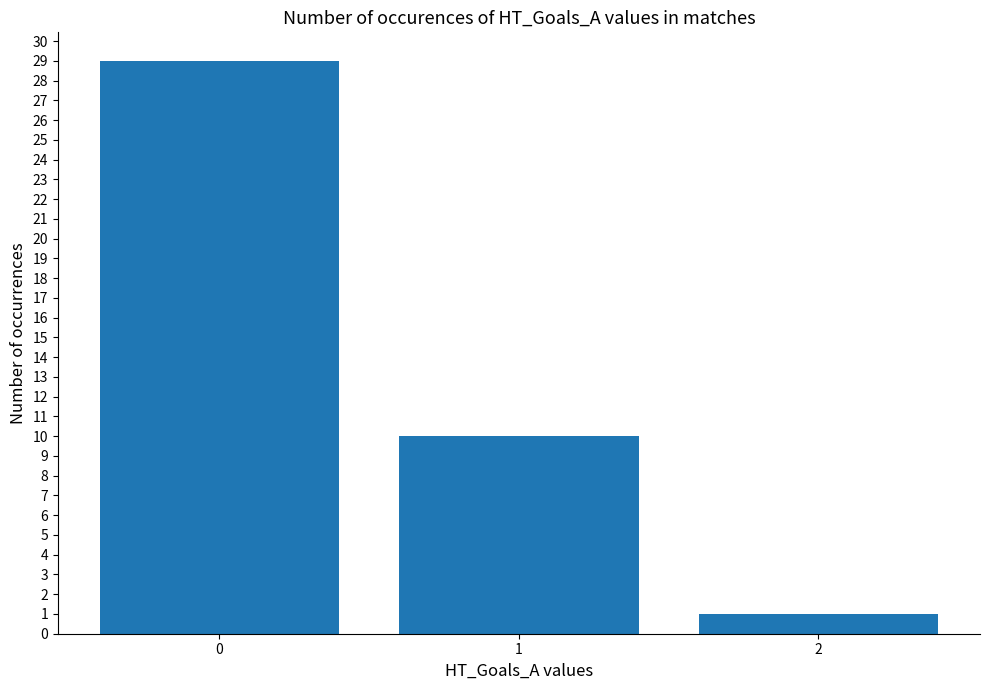

What is the difference between the values at 1 and 0?

19